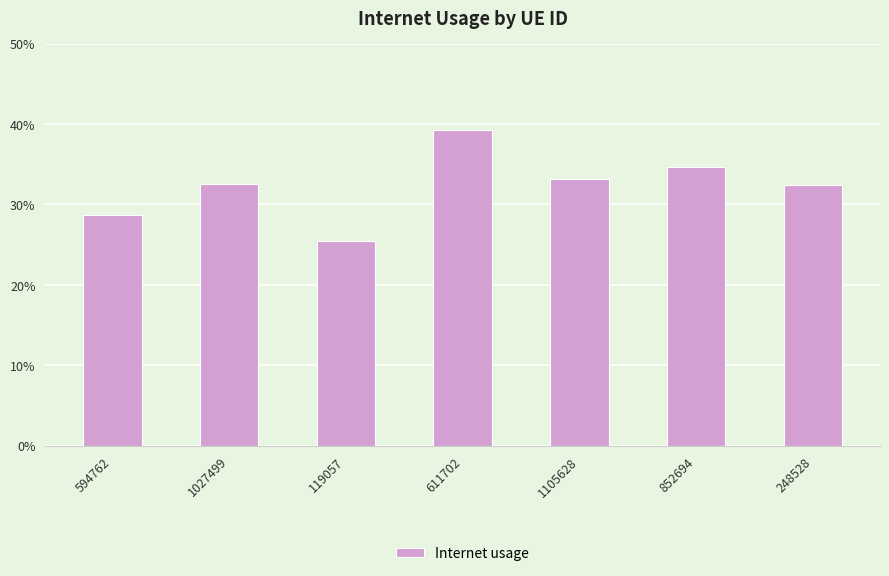

Does the chart contain any negative values?

No